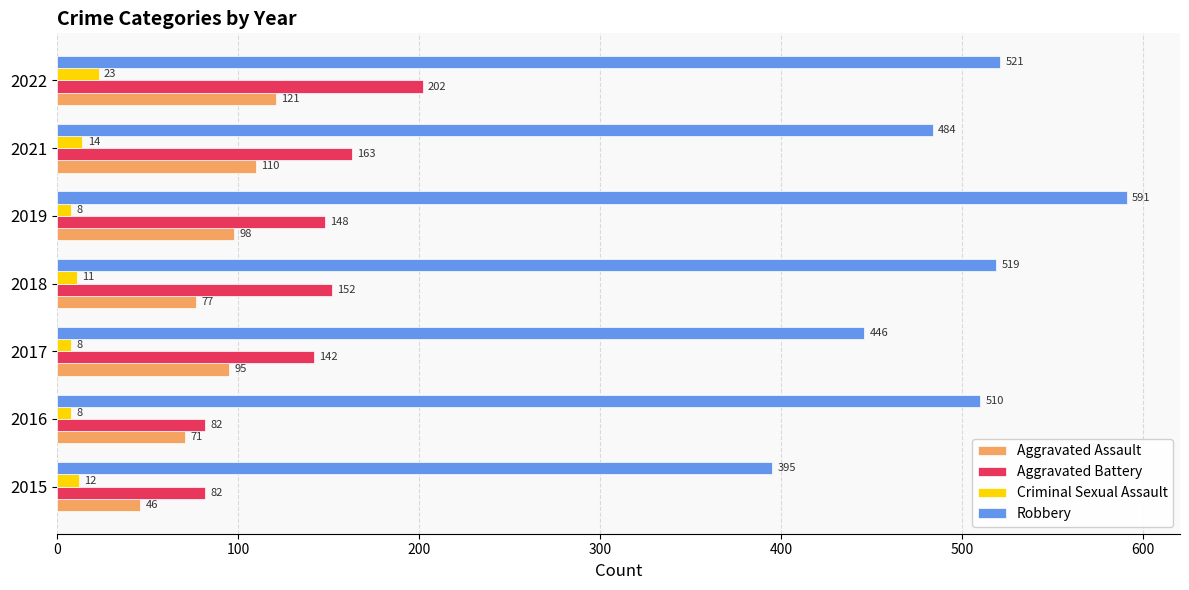

Which series has the largest total across all categories?

Robbery